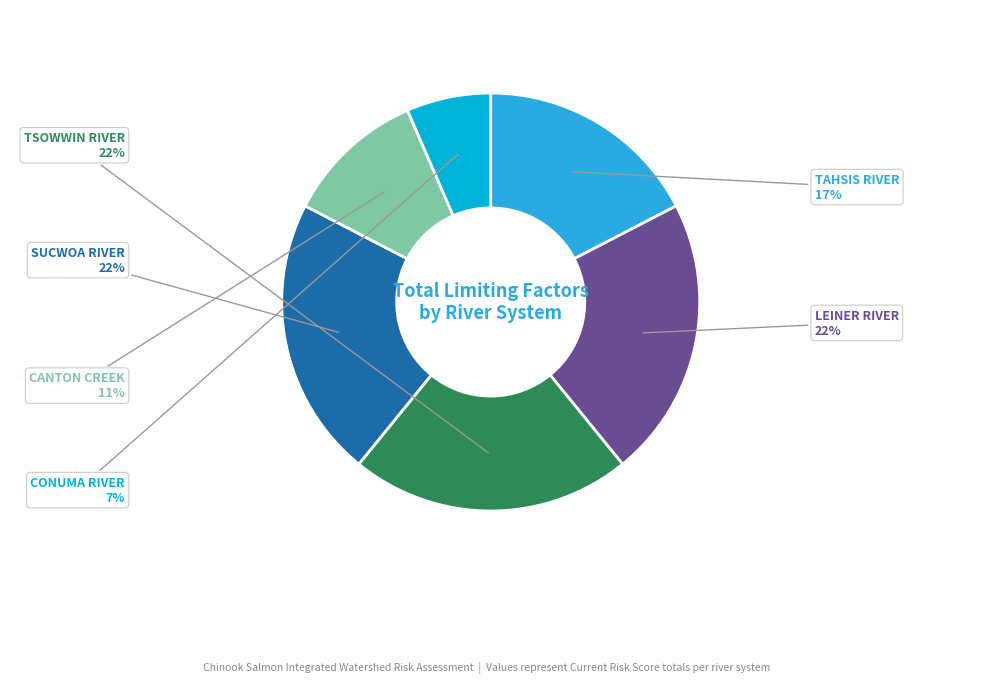

Between CANTON CREEK and TAHSIS RIVER, which is larger?

TAHSIS RIVER